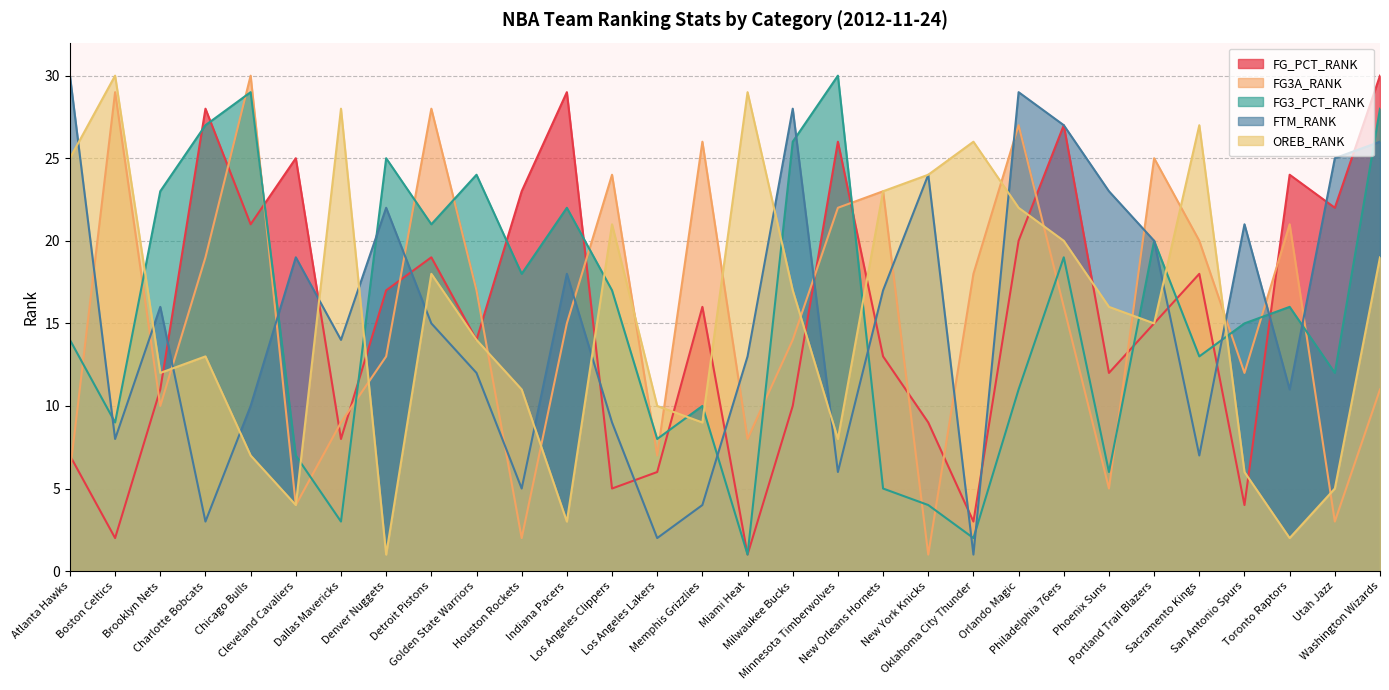

What position from the right is Orlando Magic?

9